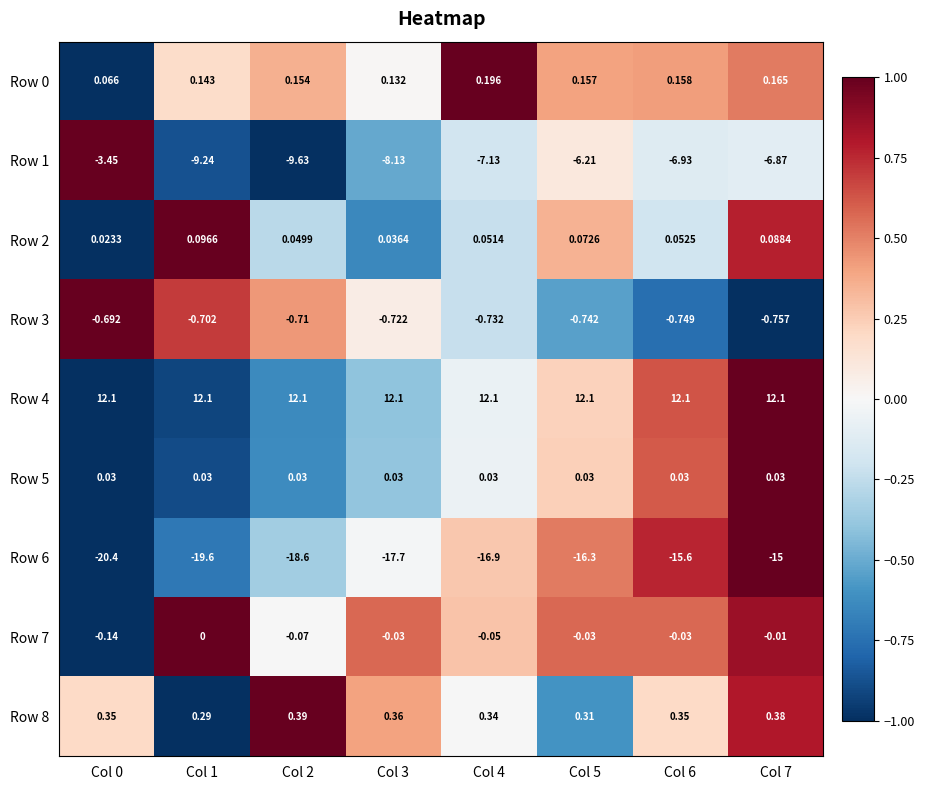

At how many categories does at least one series exceed 0?

8